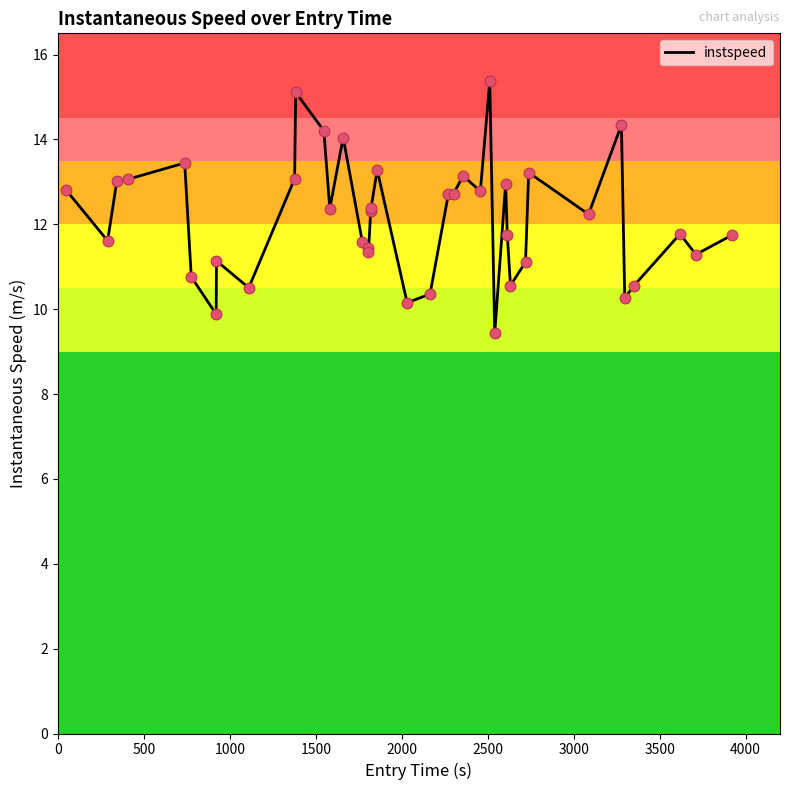

What is the difference between the maximum and minimum values?

5.9